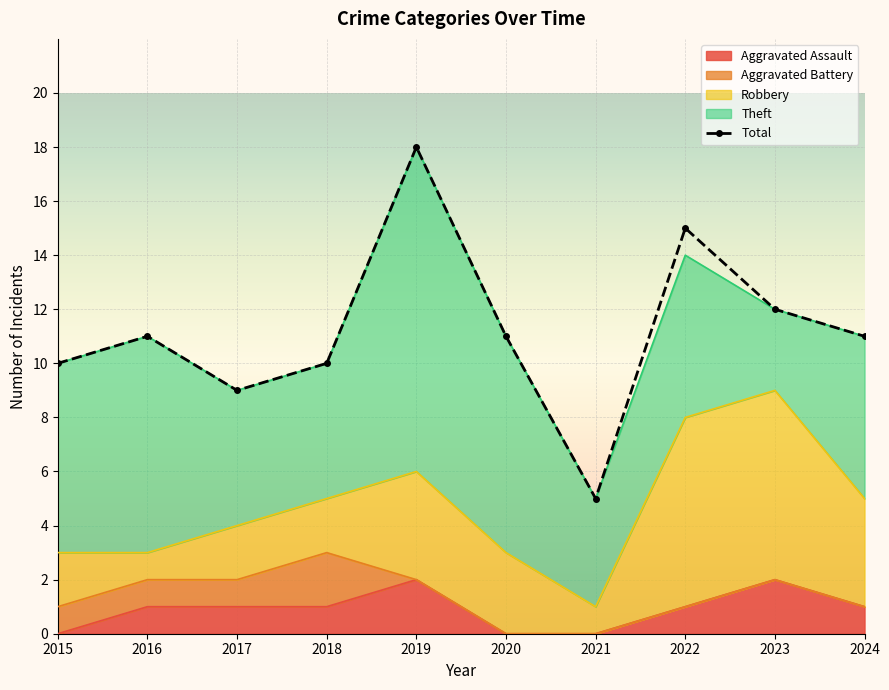

What is the greatest value displayed?

18